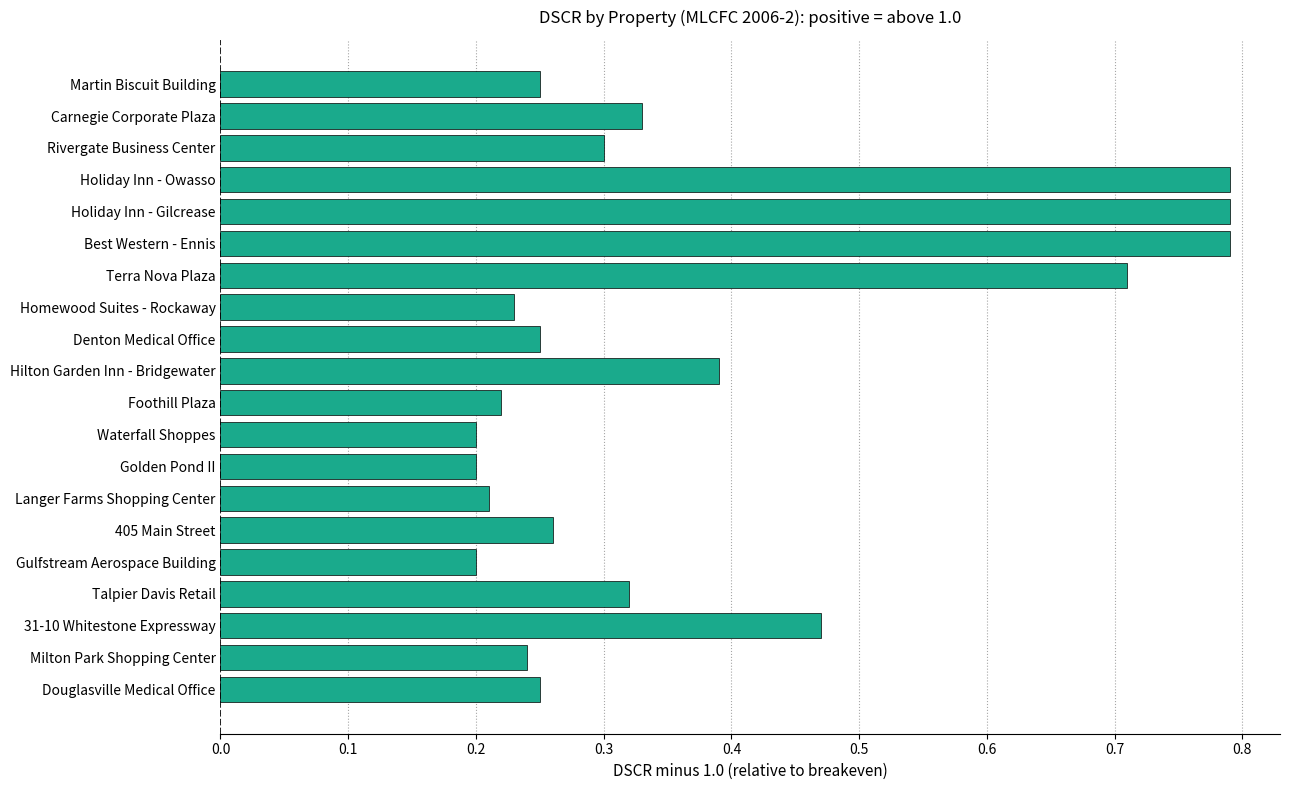

What is the difference between the second highest and second lowest values?

0.6